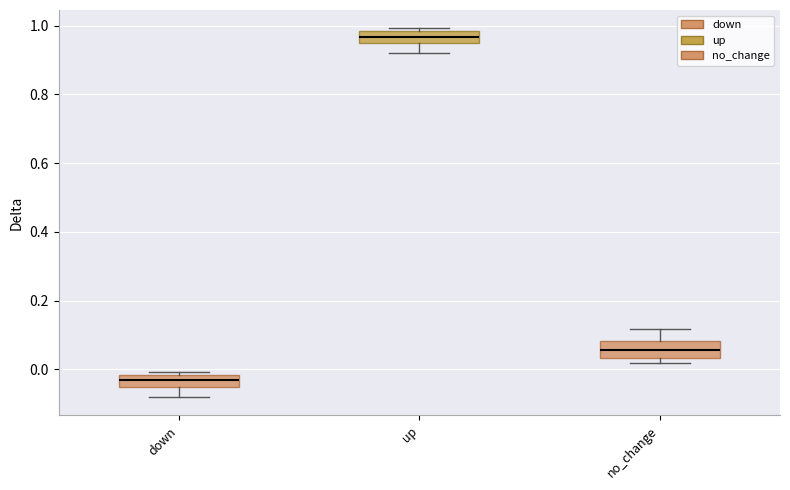

Reading left to right, read every box against the y-axis: the position of its median line, the range the box covers, and the ends of its whiskers. The values are not printed on the chart, so give them approximately, as read against the axis.

down: median -0.04, box -0.06 to -0.02, whiskers -0.08 to 0.00
up: median 0.96, box 0.94 to 0.98, whiskers 0.92 to 1.00
no_change: median 0.06, box 0.04 to 0.08, whiskers 0.02 to 0.12